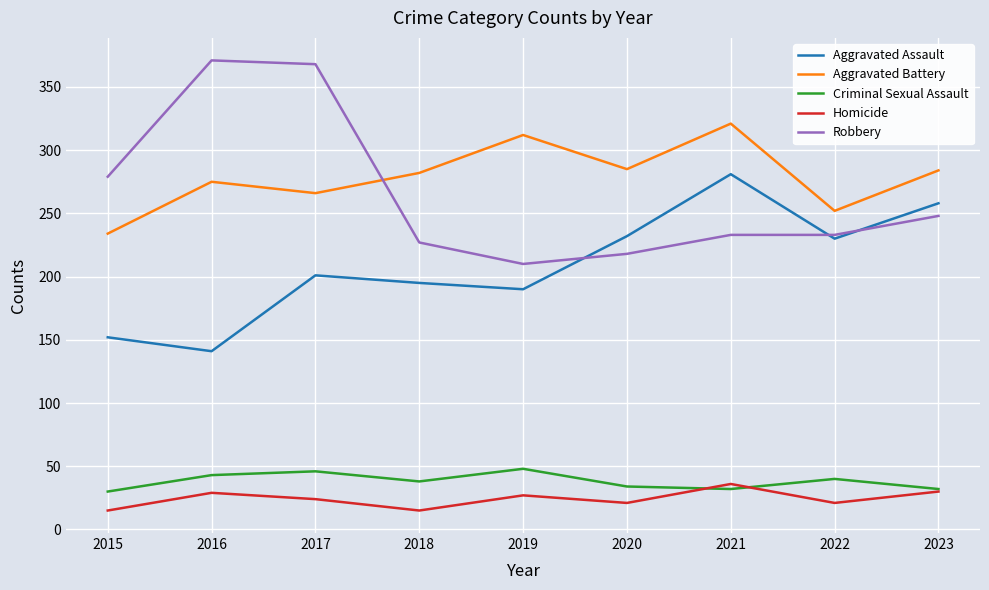

How many interior local valleys does the Aggravated Assault series have?

3